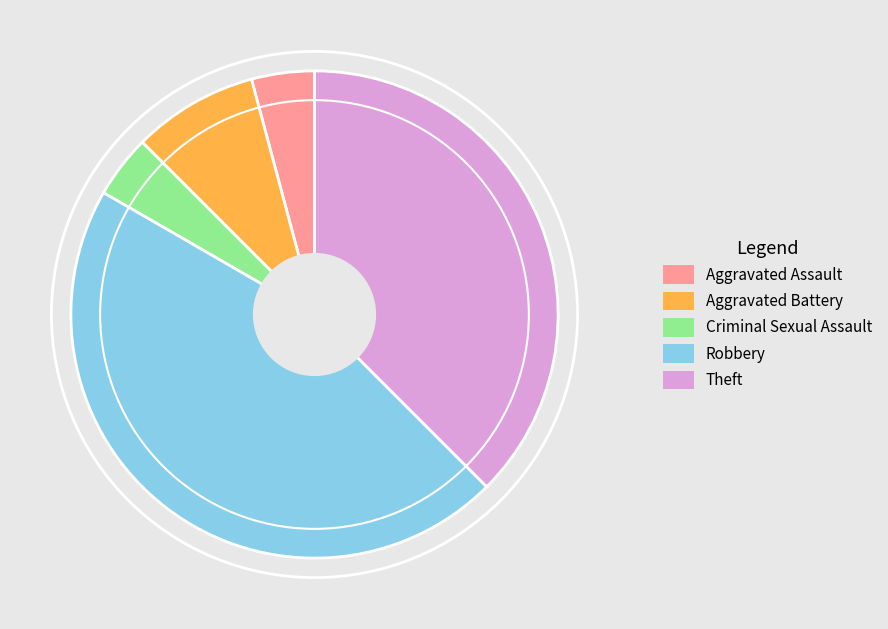

How many slices are in this pie chart?

5